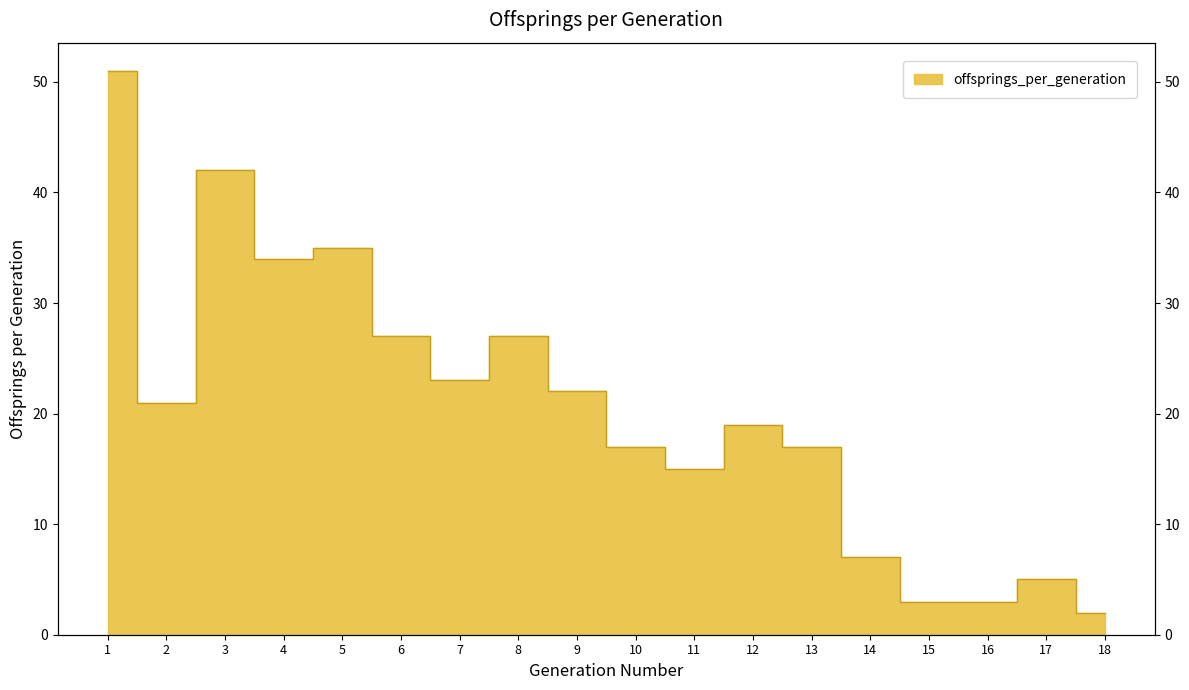

Does the chart display data point markers on the line(s)?

No